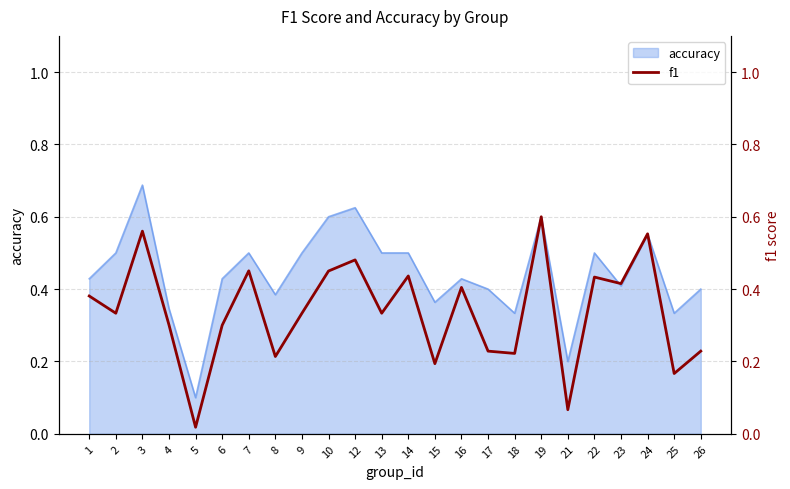

What value does the data have at 15?

0.2